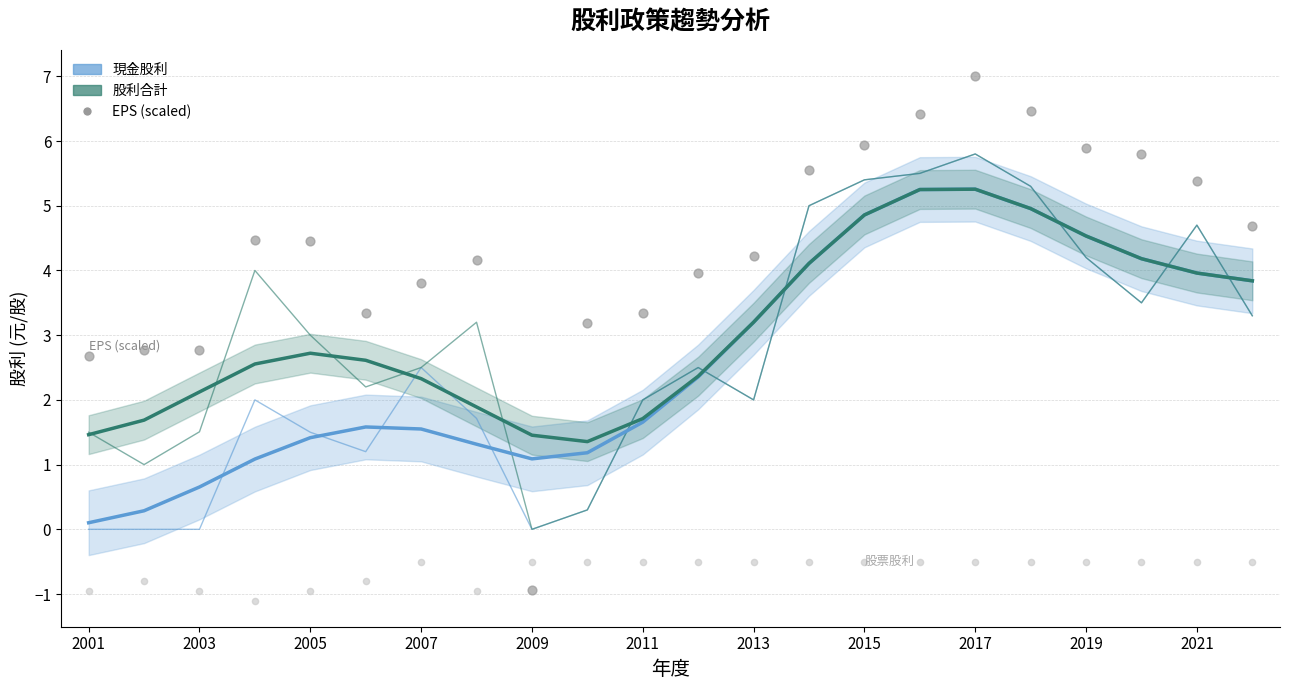

At how many categories does at least one series exceed 0?

22